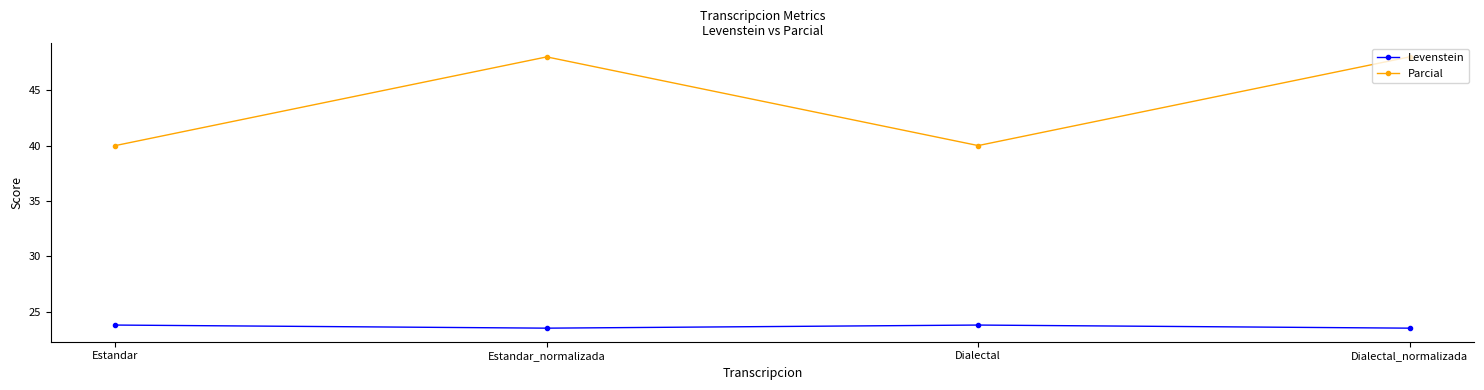

True or false: Parcial and Levenstein intersect in this chart.

False